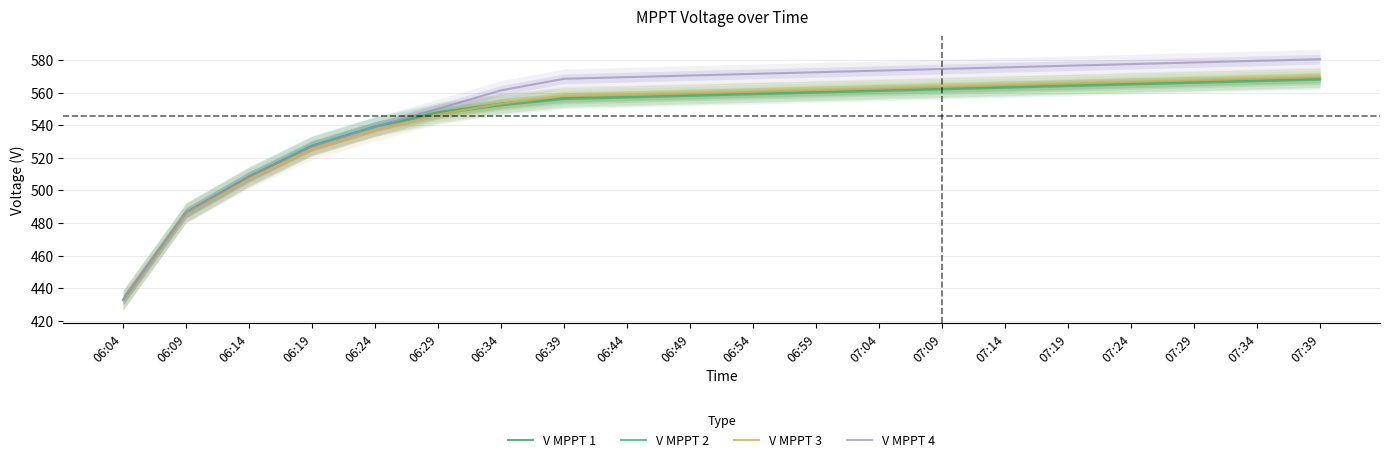

Rank the series at 06:04 from lowest to highest value.

V MPPT 3, V MPPT 1, V MPPT 2, V MPPT 4